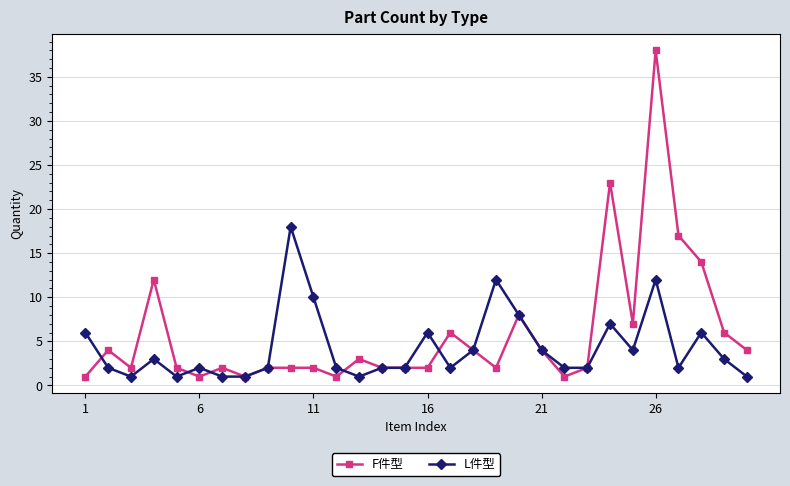

What is the value of the L件型 point at the 16th from the left?

6